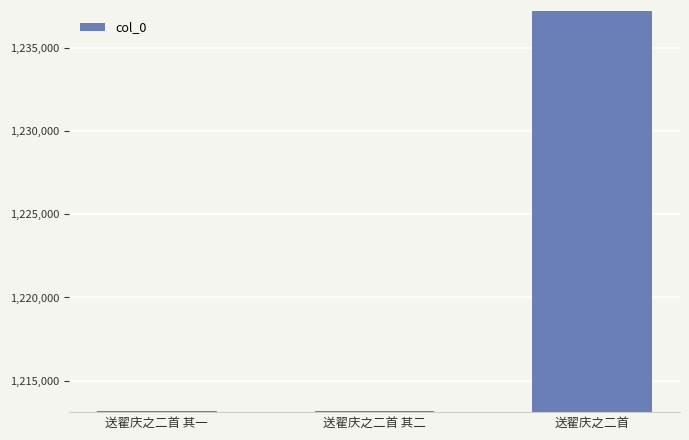

The value at 送翟庆之二首 其二 is 1213159. True or false?

True